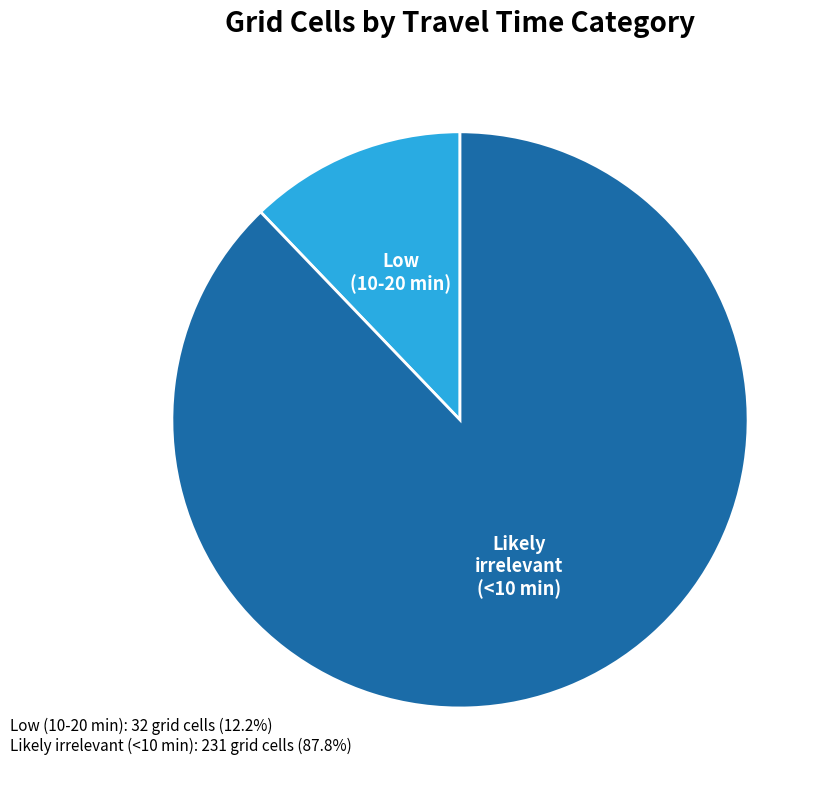

Is there any slice that represents more than half of the pie?

Yes